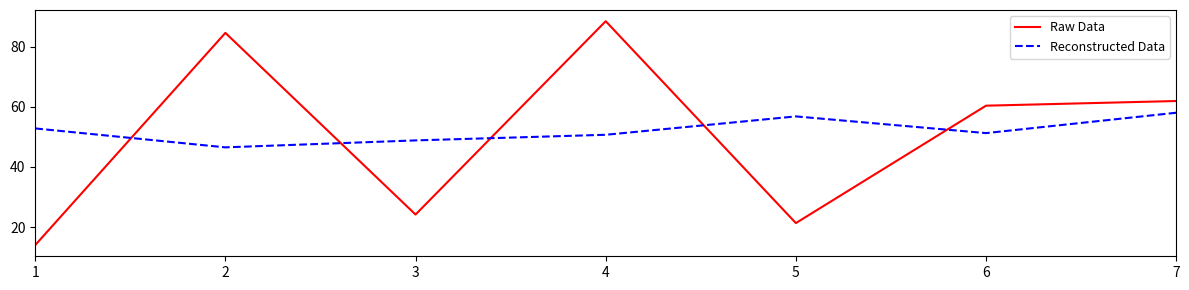

What is the difference between the highest and lowest values at 7?

3.9